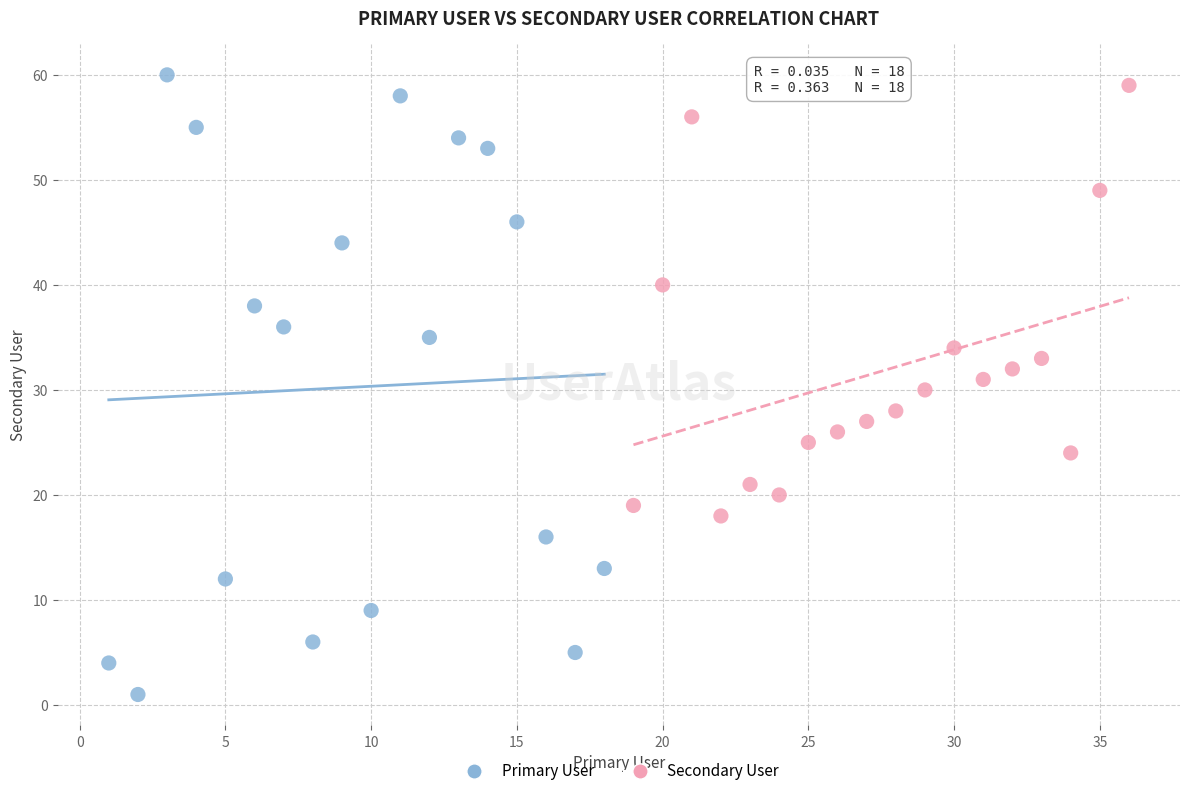

Which series has the widest spread of Y values?

Primary User